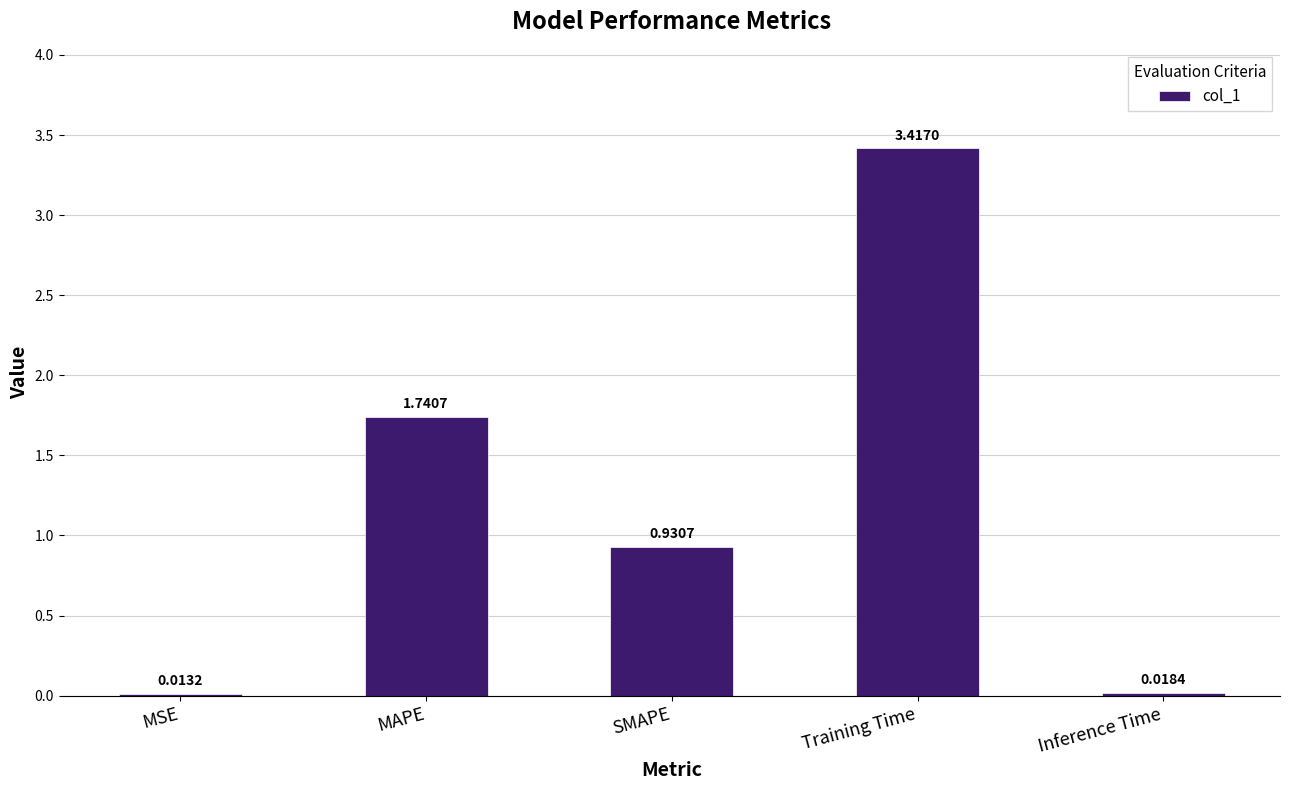

What is the label of the 2nd bar from the left?

MAPE